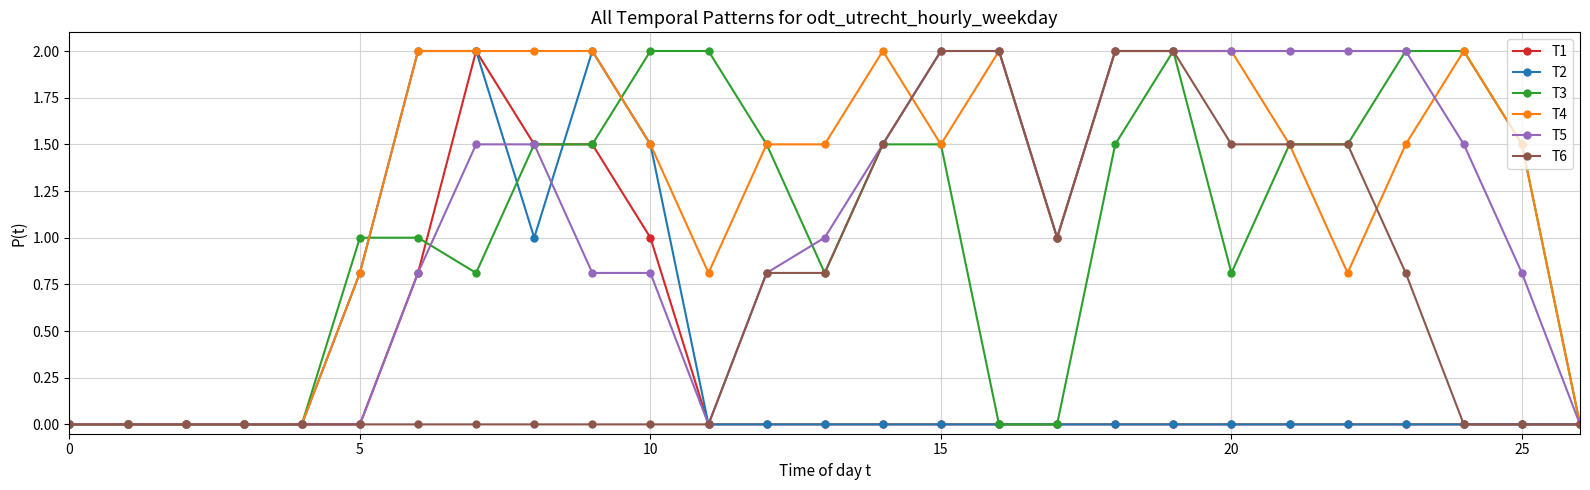

Which series has the largest total across all categories?

T4